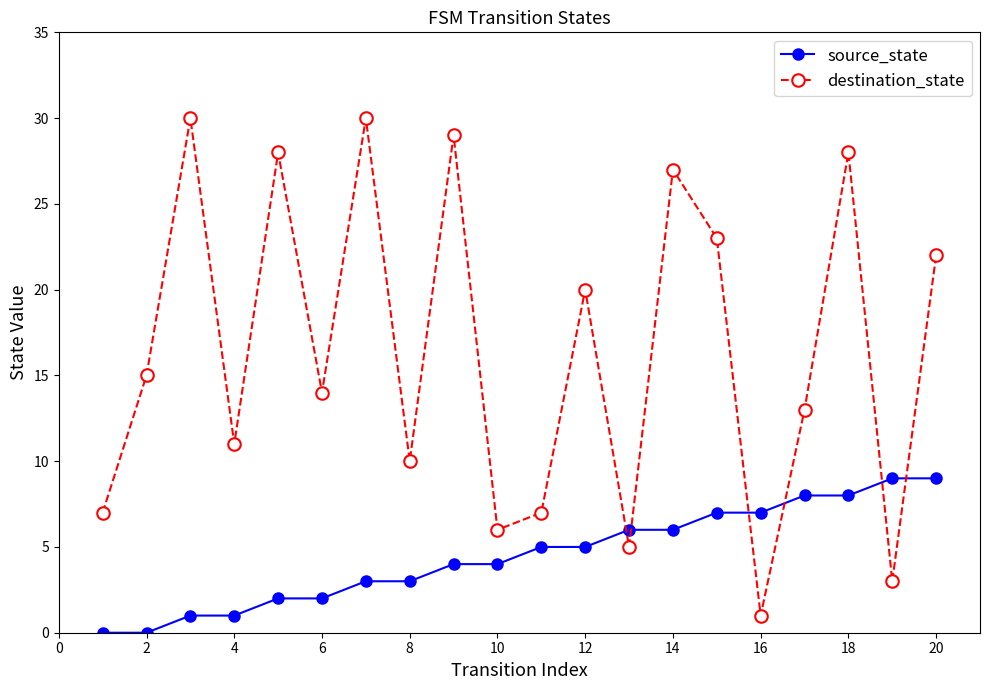

What is the difference between the maximum and second lowest values in the destination_state series?

27